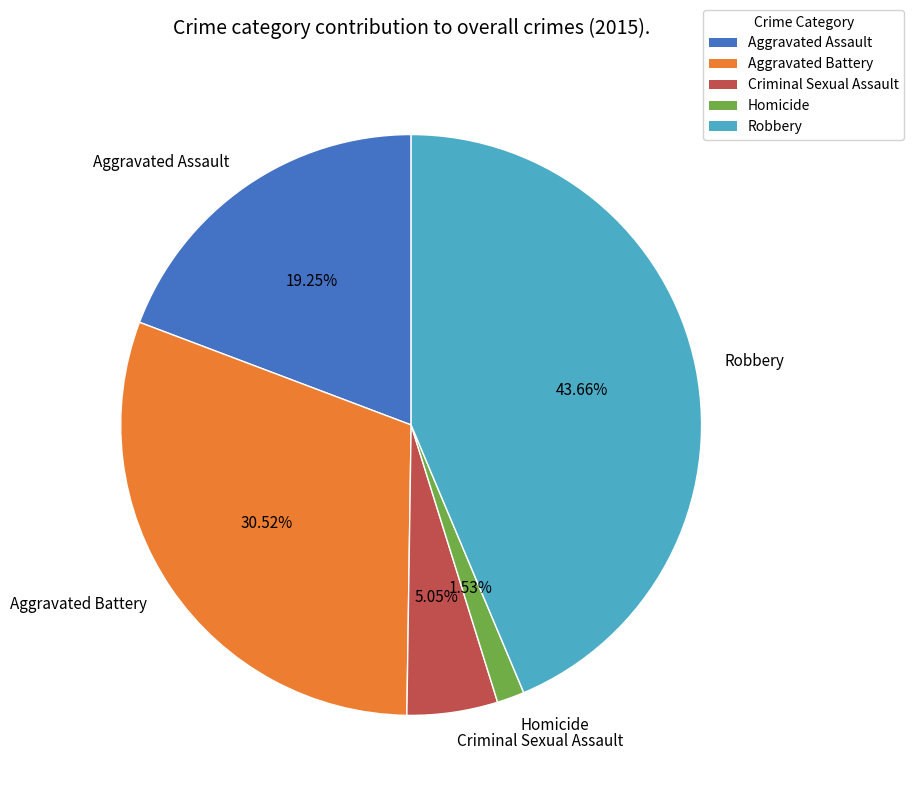

Which slice is the smallest?

Homicide